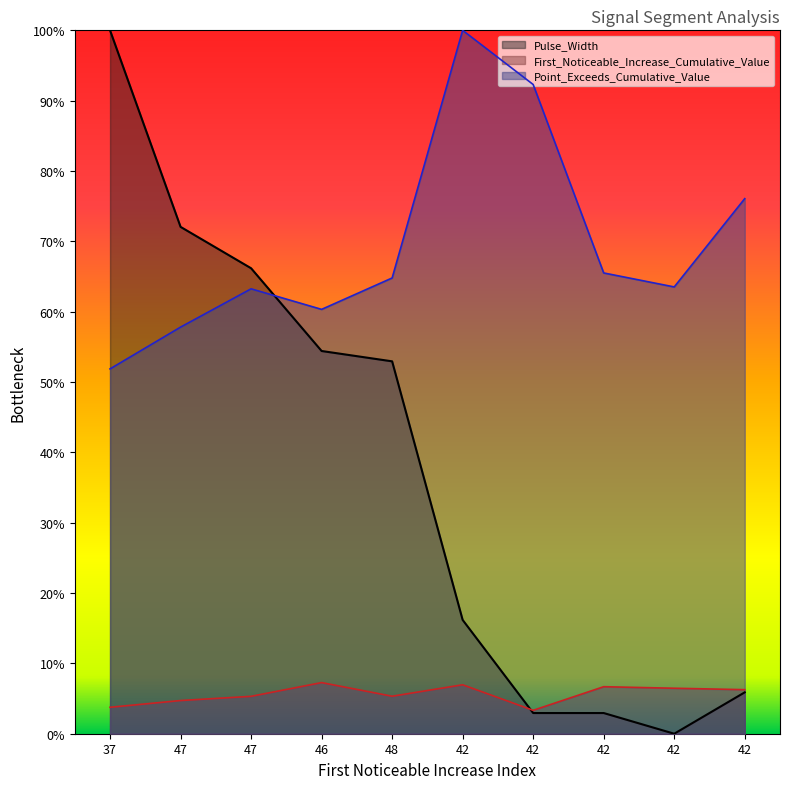

Which series has the widest spread of values?

Pulse_Width